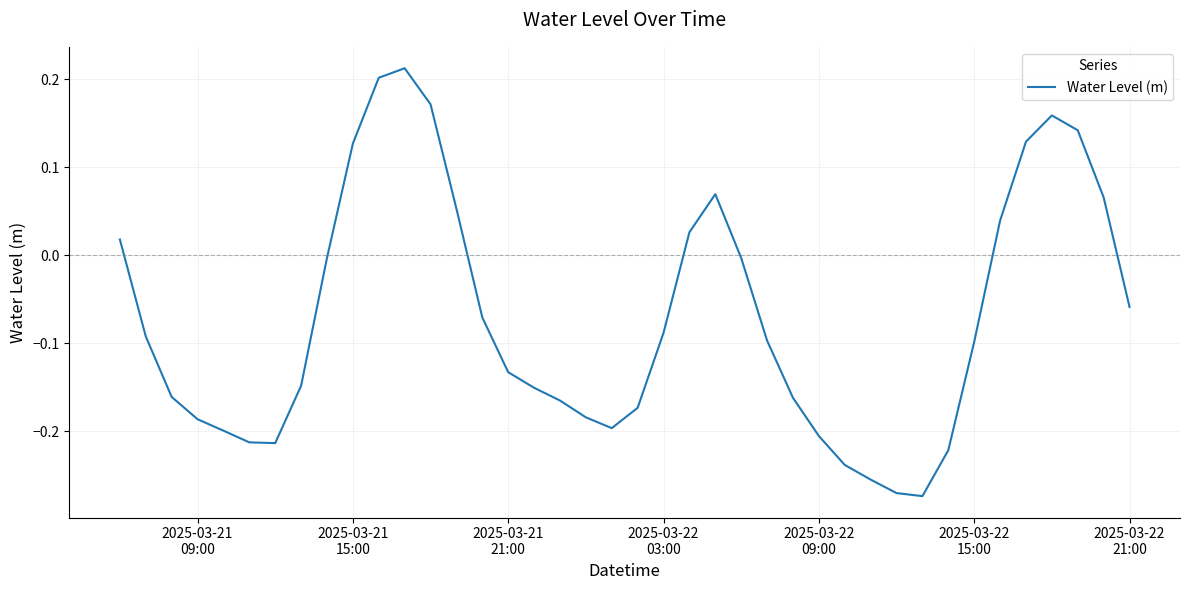

What is the difference between the maximum and minimum values?

0.5